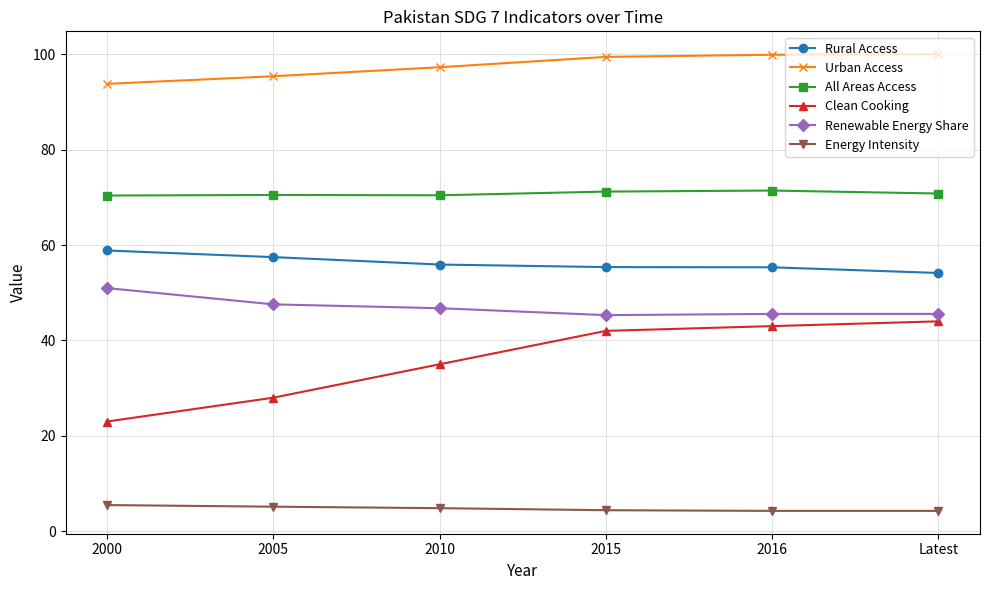

Which series has the widest spread of values?

Clean Cooking